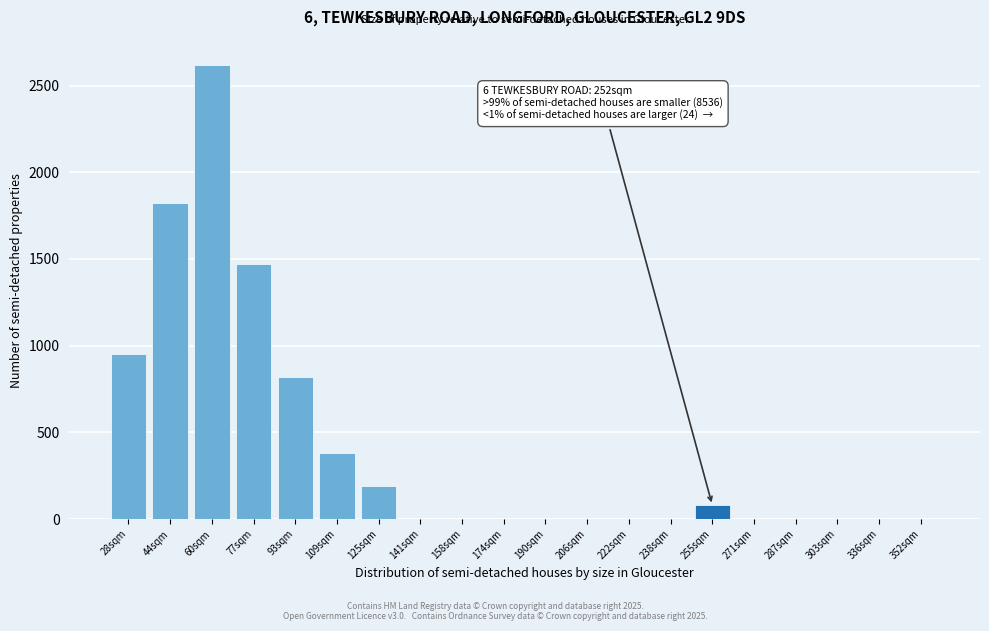

Reading right to left, what are all the values shown in this chart?

352sqm=0	336sqm=0	303sqm=0	287sqm=0	271sqm=0	255sqm=80	238sqm=0	222sqm=0	206sqm=0	190sqm=0	174sqm=0	158sqm=0	141sqm=0	125sqm=190	109sqm=380	93sqm=820	77sqm=1470	60sqm=2620	44sqm=1820	28sqm=950